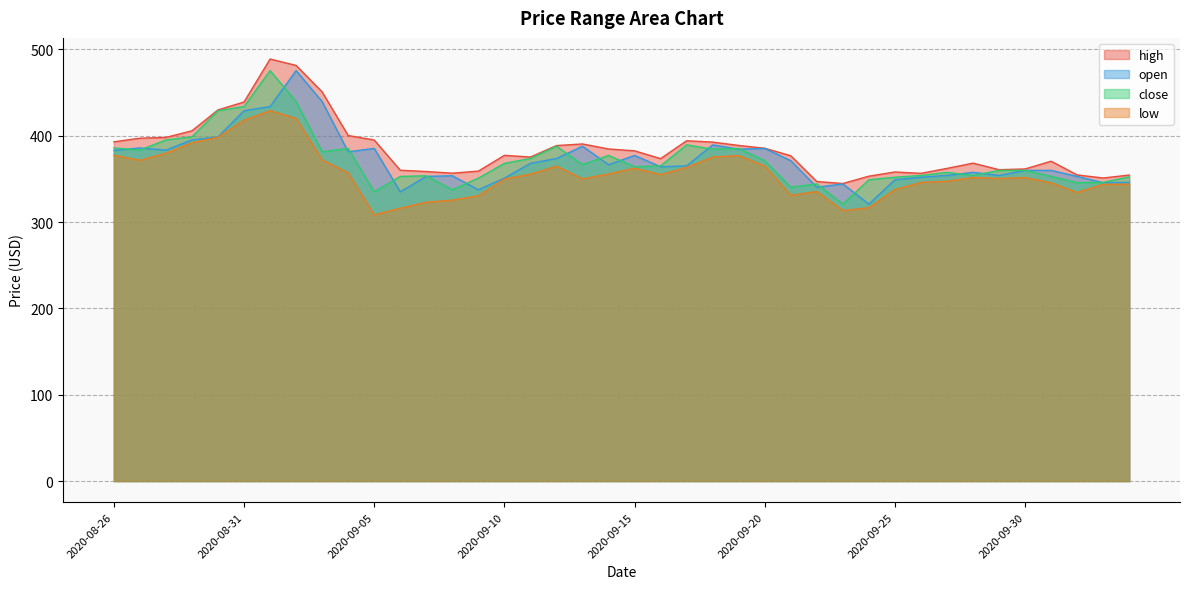

Reading left to right, what are all the values shown in this chart?

high: 392.9	397.1	398.0	405.7	429.9	439.0	488.8	481.4	450.7	400.2	395.0	360.0	358.5	356.6	359.0	377.2	375.3	388.6	390.4	384.6	382.5	373.4	394.1	392.6	388.7	385.4	376.8	346.9	344.6	353.1	358.0	356.4	362.1	368.2	360.6	361.5	370.4	354.6	351.0	354.4
open: 382.9	385.8	383.3	395.1	398.6	428.9	433.8	475.4	439.5	381.4	385.3	335.0	352.9	353.6	337.4	350.9	367.9	373.6	387.8	366.4	377.1	364.1	365.0	389.4	384.4	385.2	371.0	340.3	344.2	320.7	349.0	351.9	353.9	357.6	353.9	359.8	359.8	352.8	345.6	345.9
close: 385.8	383.3	395.1	398.6	428.9	433.8	475.4	439.5	381.4	385.3	335.0	352.8	353.6	337.4	350.9	367.9	373.6	387.8	366.4	377.1	364.1	365.1	389.4	384.4	385.2	371.0	340.4	344.2	320.7	349.0	351.9	353.9	357.5	354.0	359.8	359.8	352.9	345.6	345.9	352.4
low: 377.4	371.5	379.8	391.9	398.3	418.0	429.0	420.0	372.0	357.0	308.4	316.1	323.0	325.4	330.5	349.9	355.5	364.7	350.0	355.7	362.3	355.0	363.3	375.3	377.0	365.0	331.0	335.3	313.3	316.7	337.6	345.9	347.2	351.7	350.4	351.6	345.5	334.2	343.7	343.8